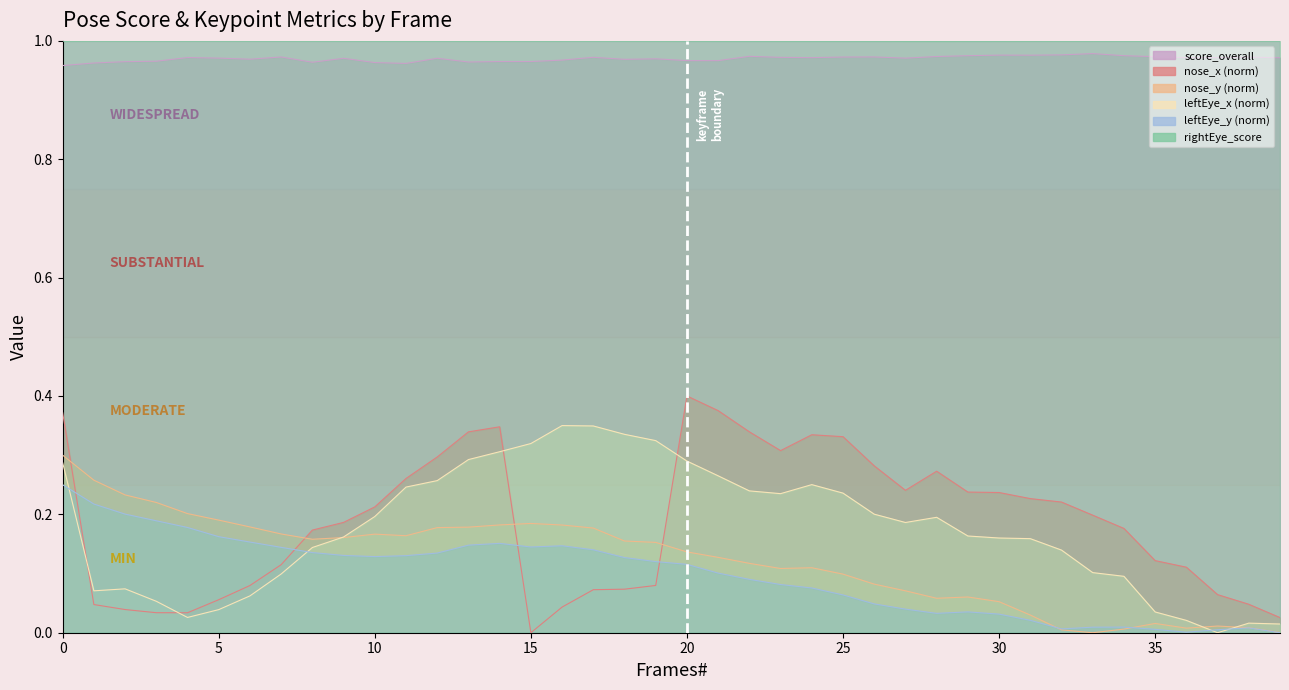

How many lines are shown in the chart?

6